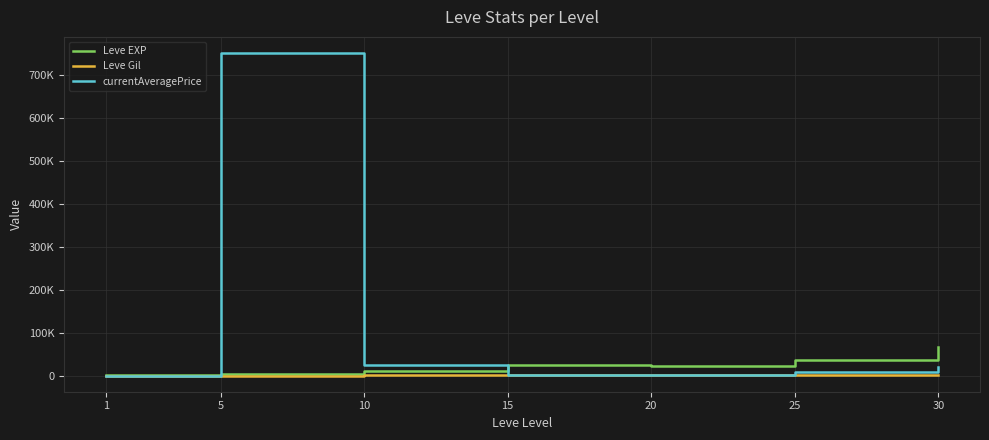

Reading left to right, what are all the values shown in this chart?

Leve EXP: 1=630.0	5=3600.0	10=9990.0	15=24790.0	20=21600.0	25=36390.0	30=67730.0
Leve Gil: 1=113.0	5=139.0	10=293.0	15=529.0	20=290.0	25=485.0	30=463.0
currentAveragePrice: 1=40.2	5=750600.0	10=25500.0	15=1950.0	20=1500.0	25=9112.0	30=19380.0